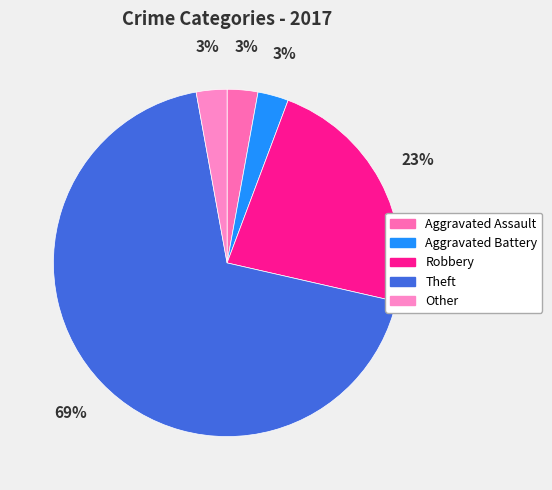

What percentage is NOT represented by Robbery?

77.1%